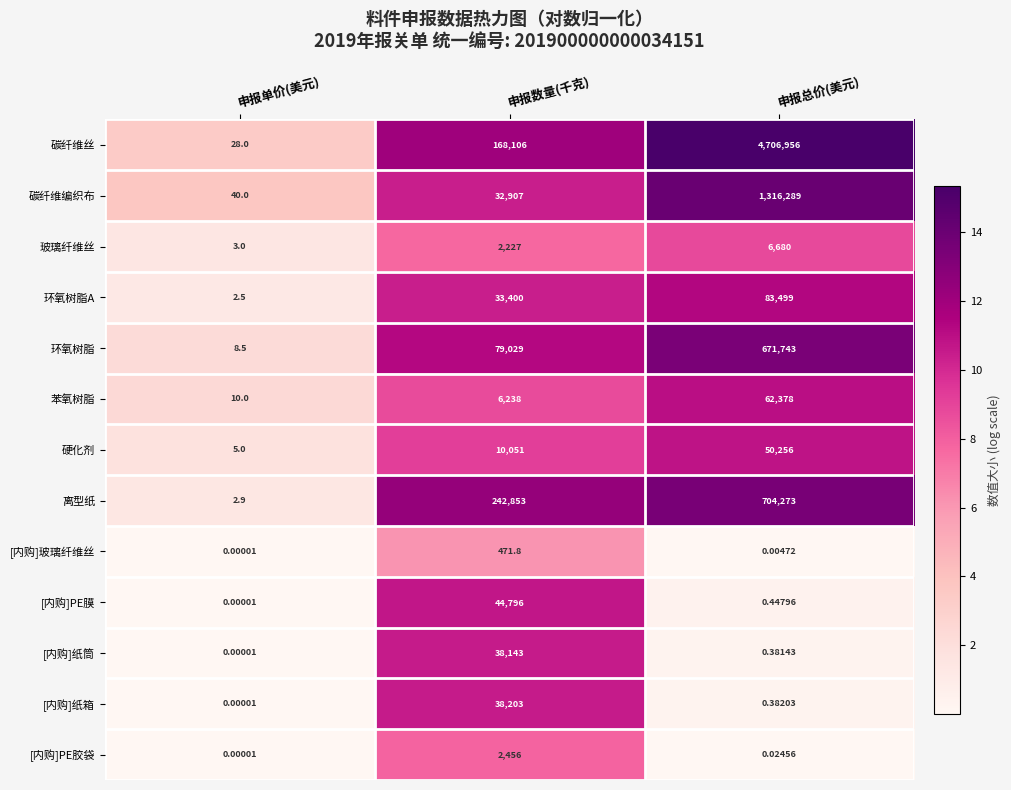

At how many categories does at least one series exceed 5?

3